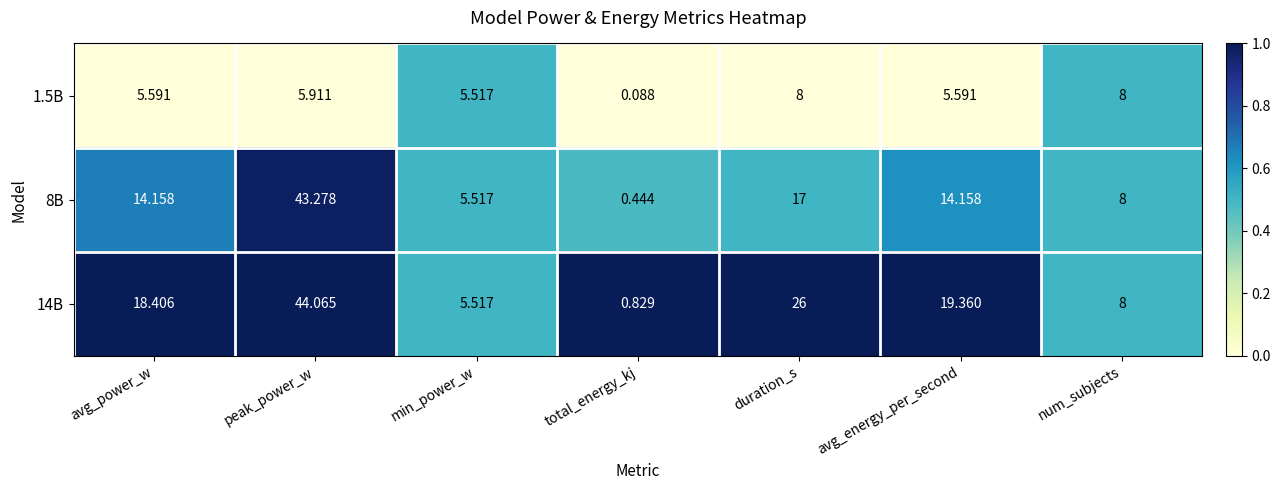

Which category has the highest value across all series?

peak_power_w